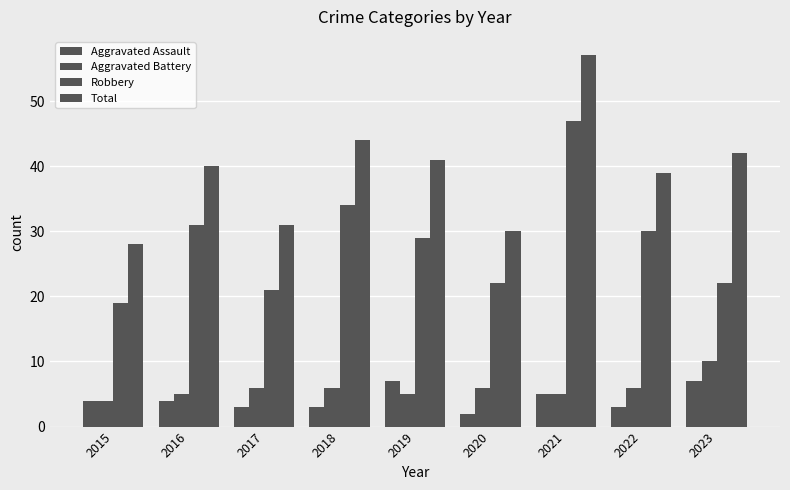

Reading left to right, transcribe all the data shown in this chart.

Aggravated Assault: 4	4	3	3	7	2	5	3	7
Aggravated Battery: 4	5	6	6	5	6	5	6	10
Robbery: 19	31	21	34	29	22	47	30	22
Total: 28	40	31	44	41	30	57	39	42